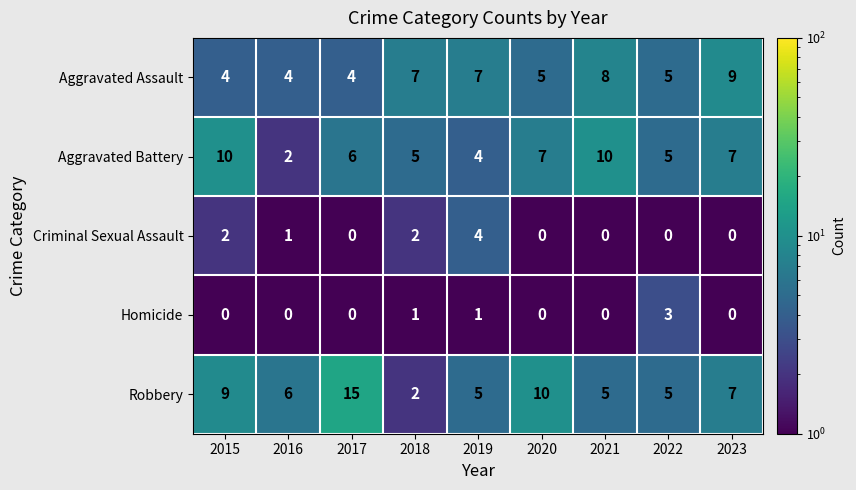

What is the average value of the Aggravated Battery series?

6